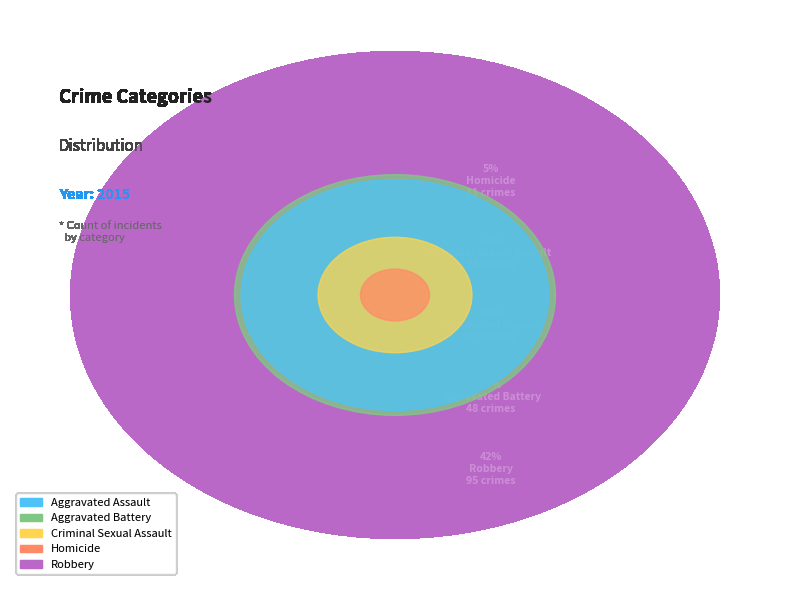

Is it true that Robbery is 42% of the pie?

True